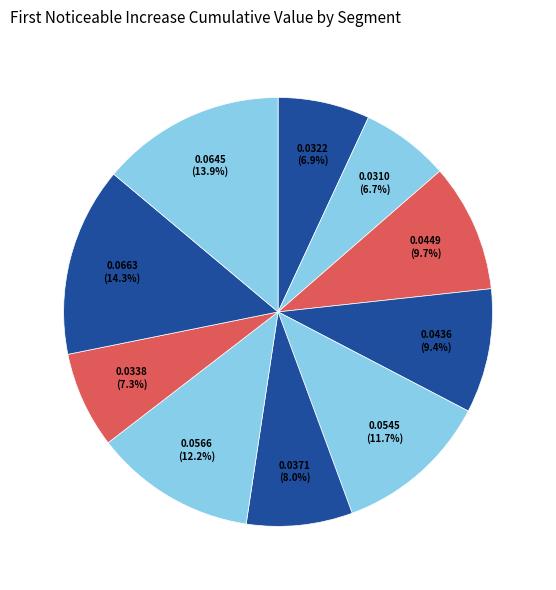

Which category has the smallest portion of the pie?

signal segment 2